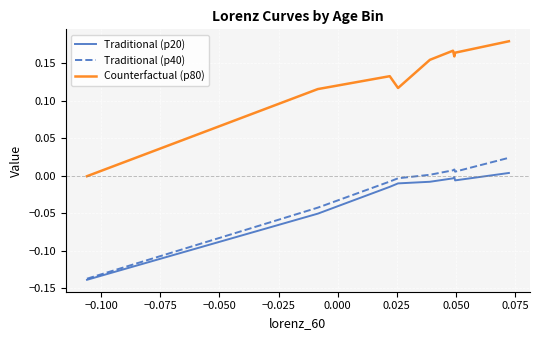

Which series has the largest range (max minus min)?

Counterfactual (p80)